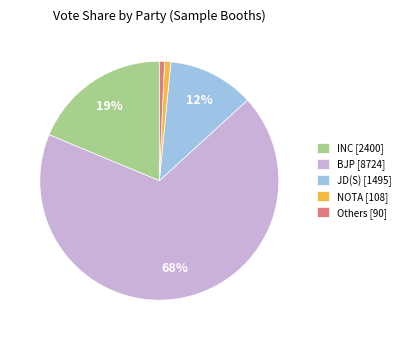

Is there any slice that represents more than half of the pie?

Yes